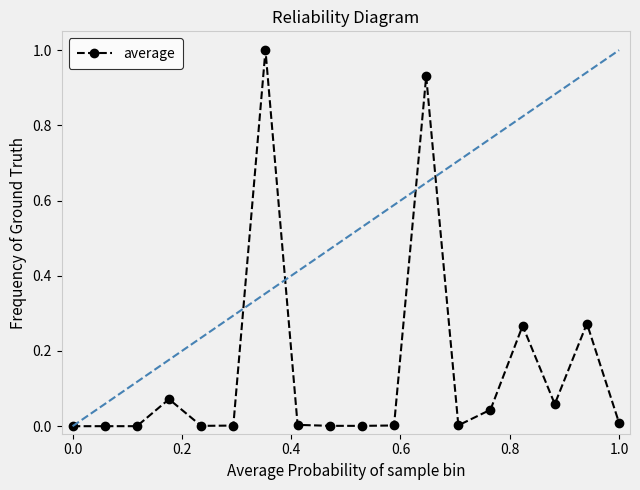

True or false: there are more than 2 points higher than both neighbors.

True